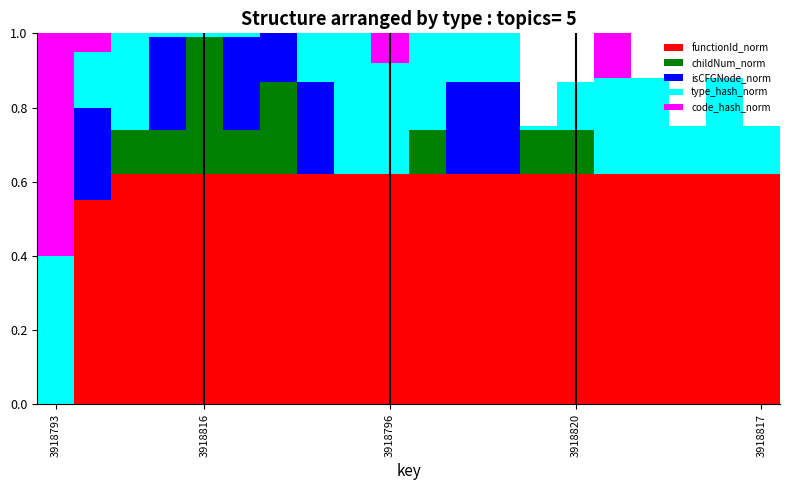

Reading left to right, transcribe all the data shown in this chart.

functionId_norm: 0.0	0.6	0.6	0.6	0.6	0.6	0.6	0.6	0.6	0.6	0.6	0.6	0.6	0.6	0.6	0.6	0.6	0.6	0.6	0.6
childNum_norm: 0.0	0.0	0.1	0.1	0.4	0.1	0.2	0.0	0.0	0.0	0.1	0.0	0.0	0.1	0.1	0.0	0.0	0.0	0.0	0.0
isCFGNode_norm: 0.0	0.2	0.0	0.2	0.0	0.2	0.2	0.2	0.0	0.0	0.0	0.2	0.2	0.0	0.0	0.0	0.0	0.0	0.0	0.0
type_hash_norm: 0.4	0.1	0.3	0.0	0.0	0.0	0.0	0.1	0.4	0.3	0.3	0.1	0.1	0.0	0.1	0.3	0.3	0.1	0.3	0.1
code_hash_norm: 0.6	0.0	0.0	0.0	0.0	0.0	0.0	0.0	0.0	0.1	0.0	0.0	0.0	0.0	0.0	0.1	0.0	0.0	0.0	0.0